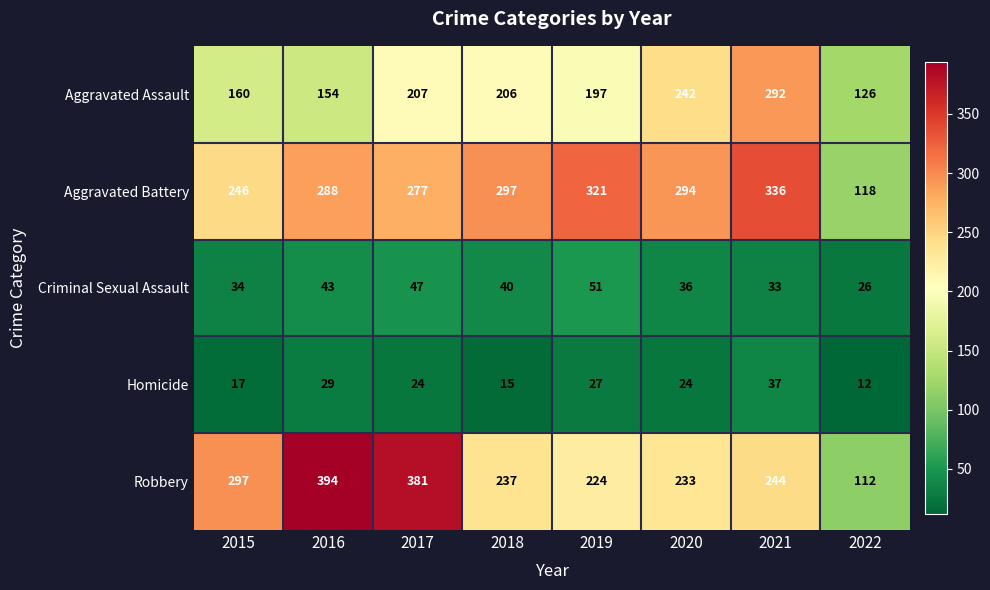

At which category does the chart reach its peak across all series?

2016